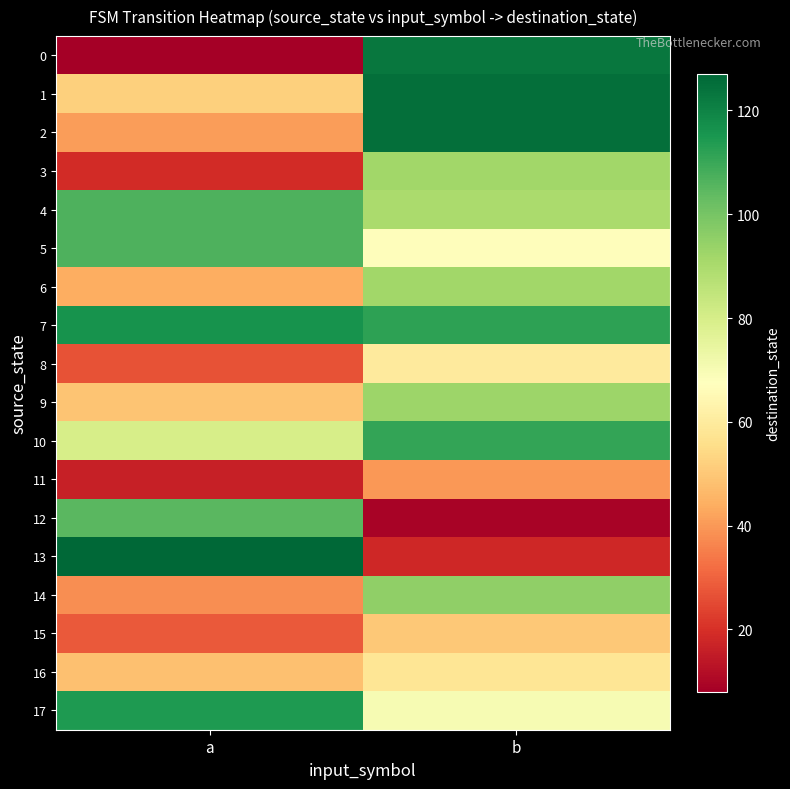

At how many categories does at least one series exceed 47?

2